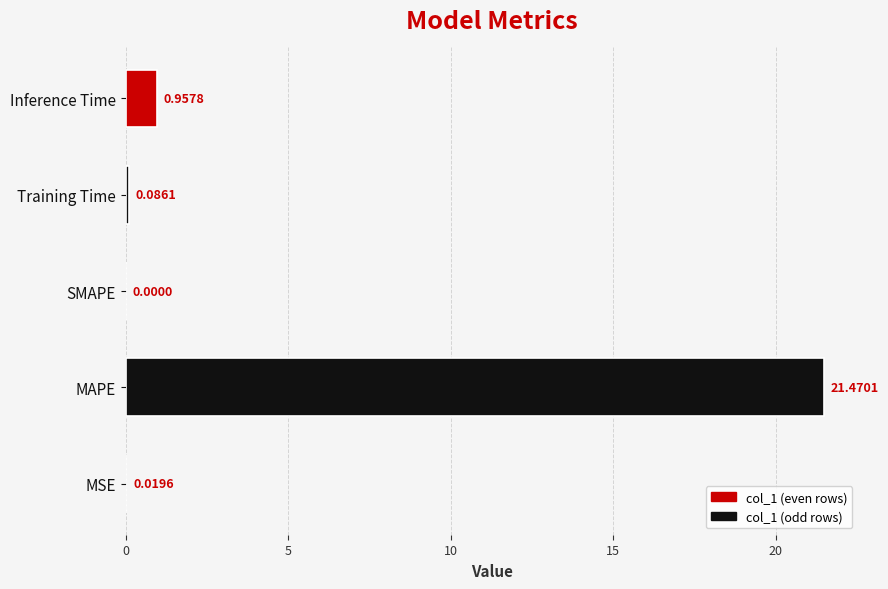

What is the change in value from MAPE to Training Time?

-21.4